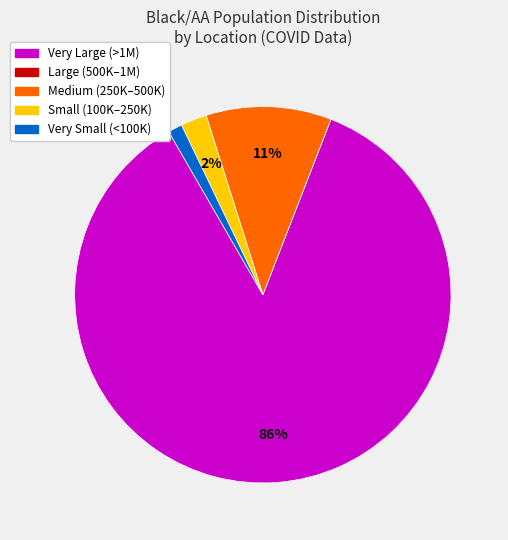

Is there any slice that represents more than half of the pie?

Yes